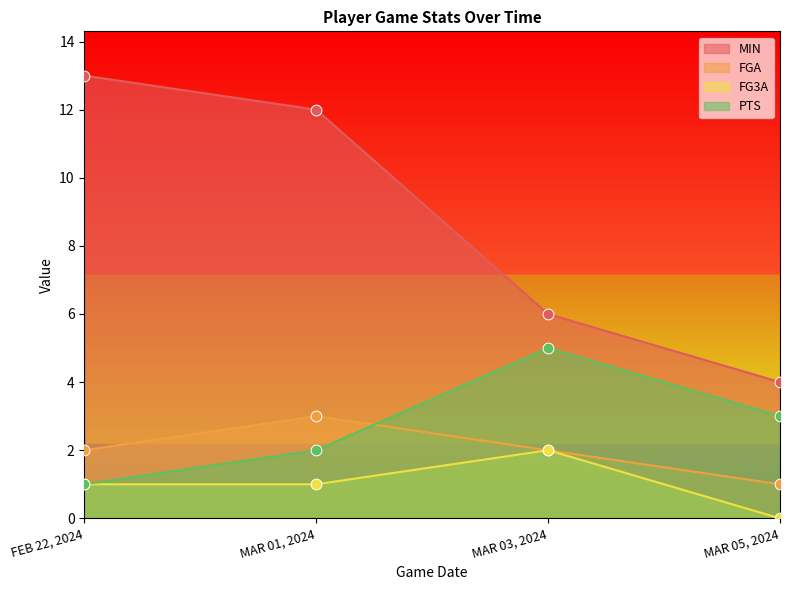

At which category is the sum across all series the highest?

MAR 01, 2024